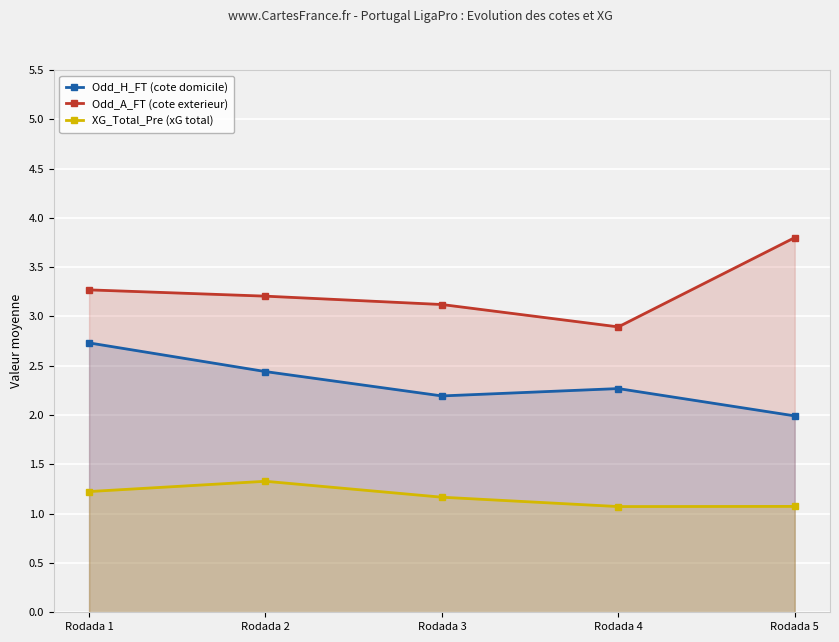

What is the difference between the XG_Total_Pre (xG total) values at Rodada 1 and Rodada 2?

0.1